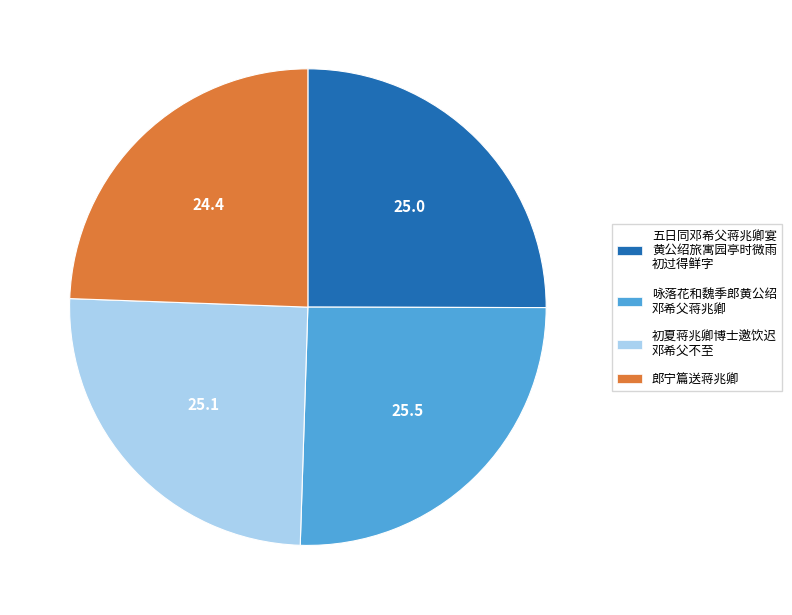

True or false: 咏落花和魏季郎黄公绍 邓希父蒋兆卿 accounts for 40% of the total.

False